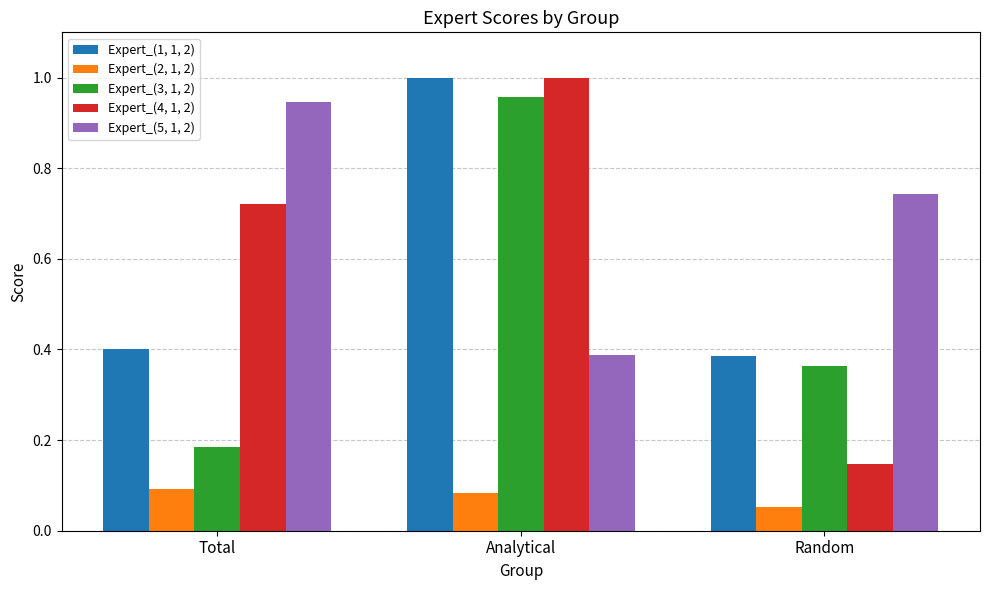

At which label does Expert_(2, 1, 2) reach its minimum?

Random